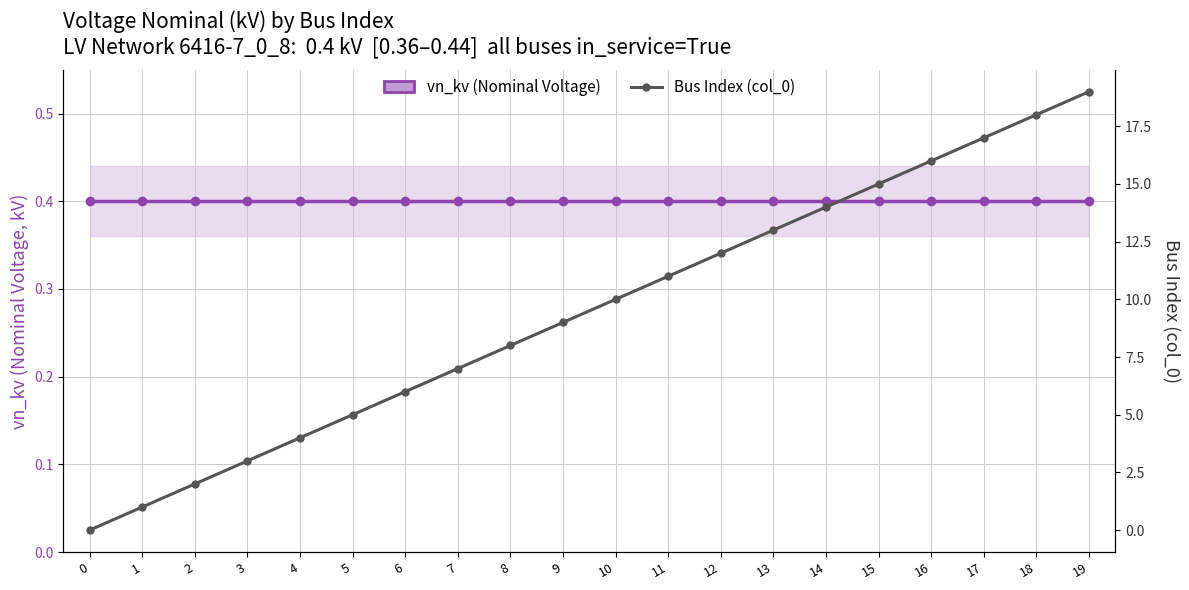

What is the maximum value for vn_kv (Nominal Voltage)?

0.4